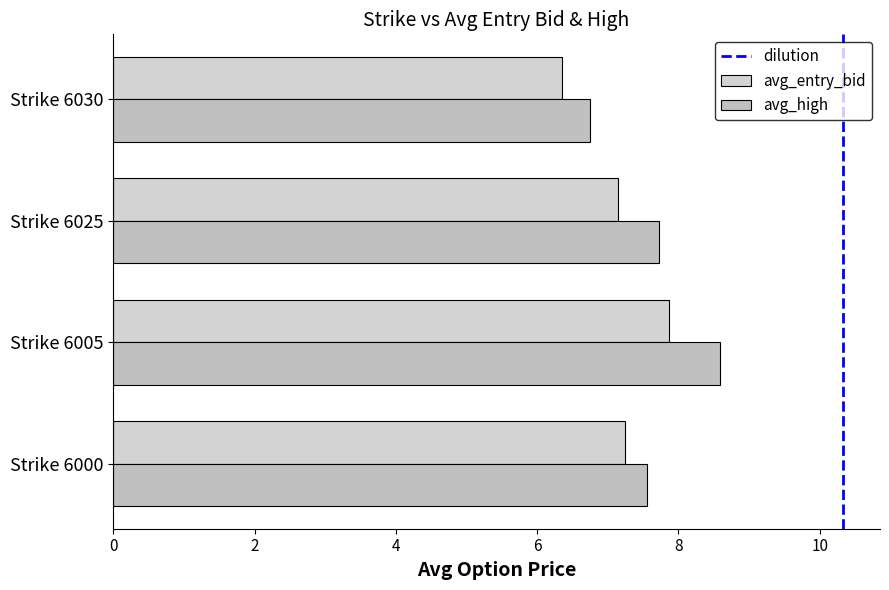

Which series has the largest range (max minus min)?

avg_high